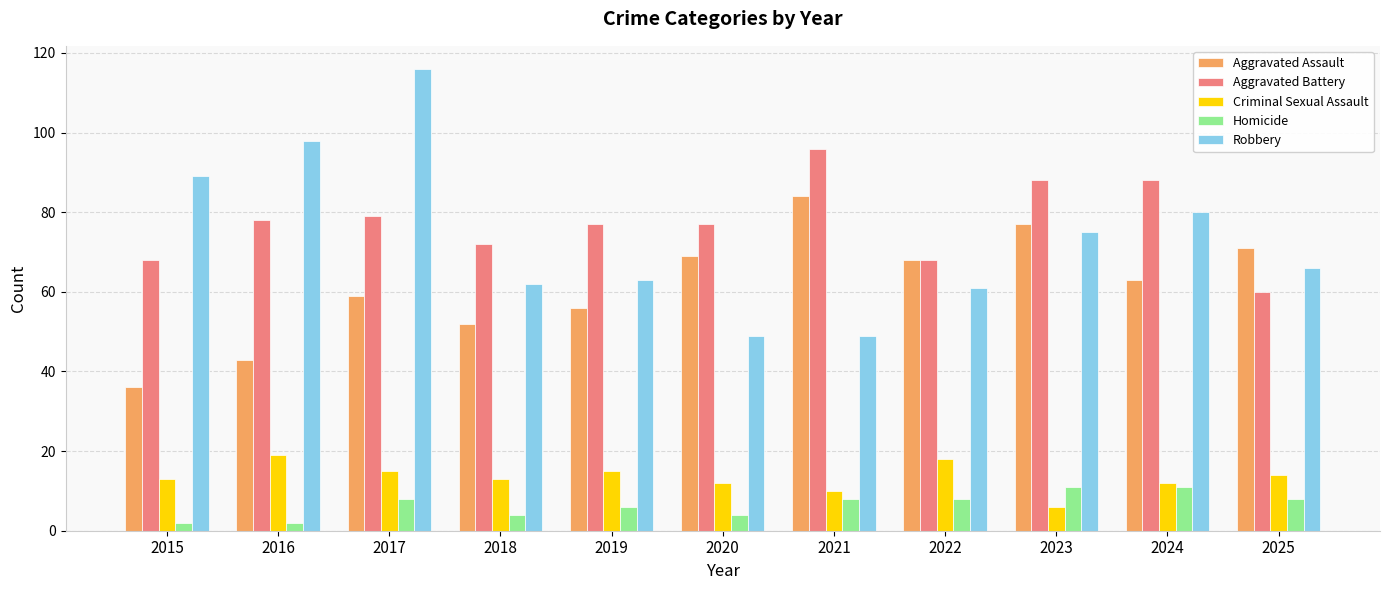

What is the average value of the Criminal Sexual Assault series?

13